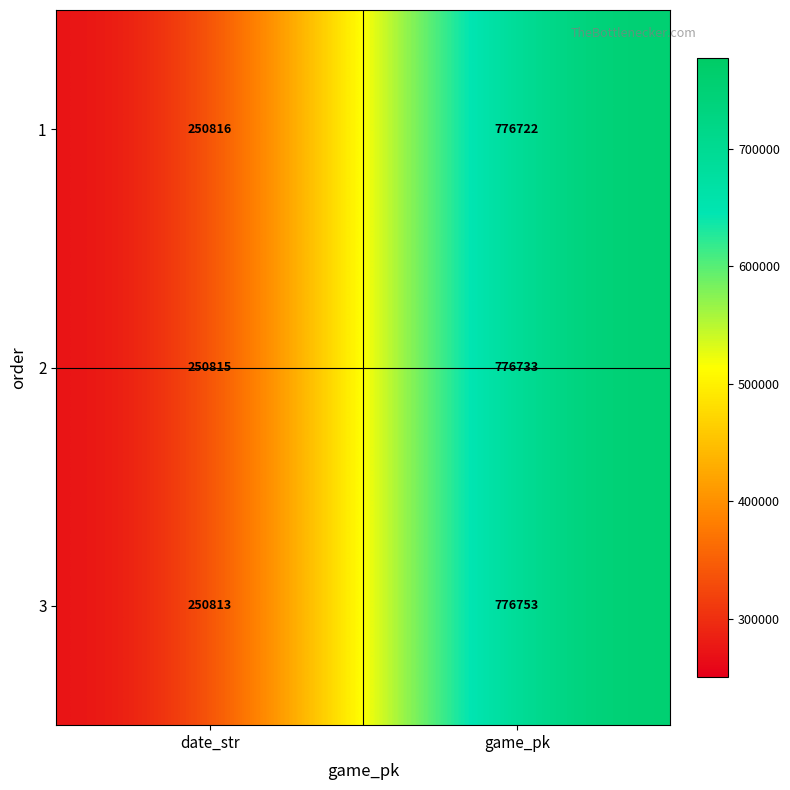

Reading left to right, extract all data points from this chart.

1: 250816	776722
2: 250815	776733
3: 250813	776753